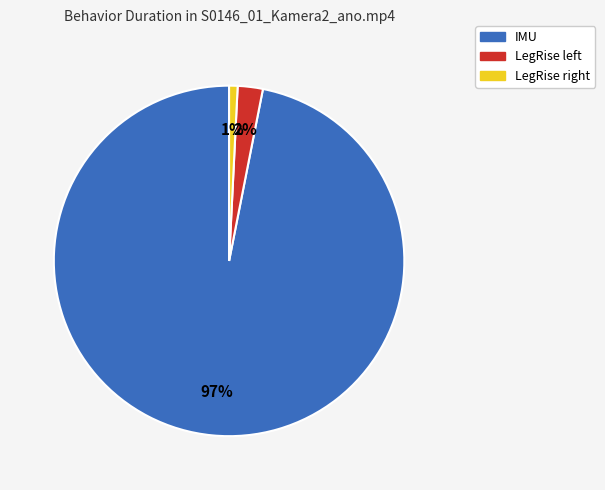

How many slices are in this pie chart?

3